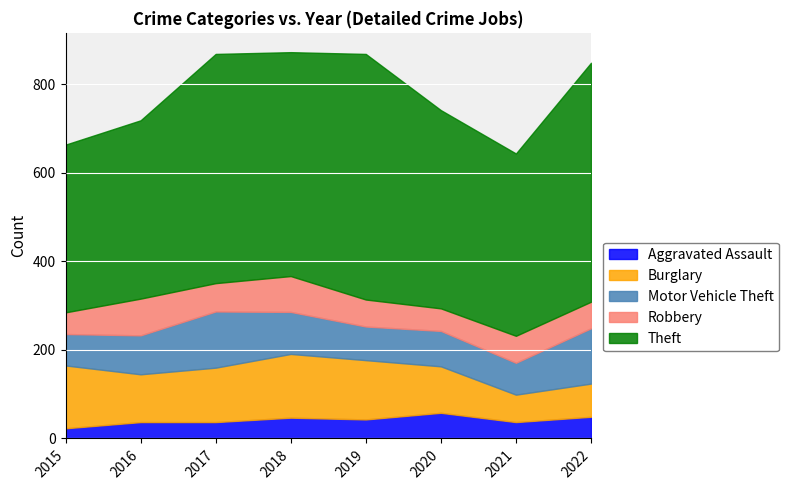

True or false: Aggravated Assault and Theft cross at least once.

False